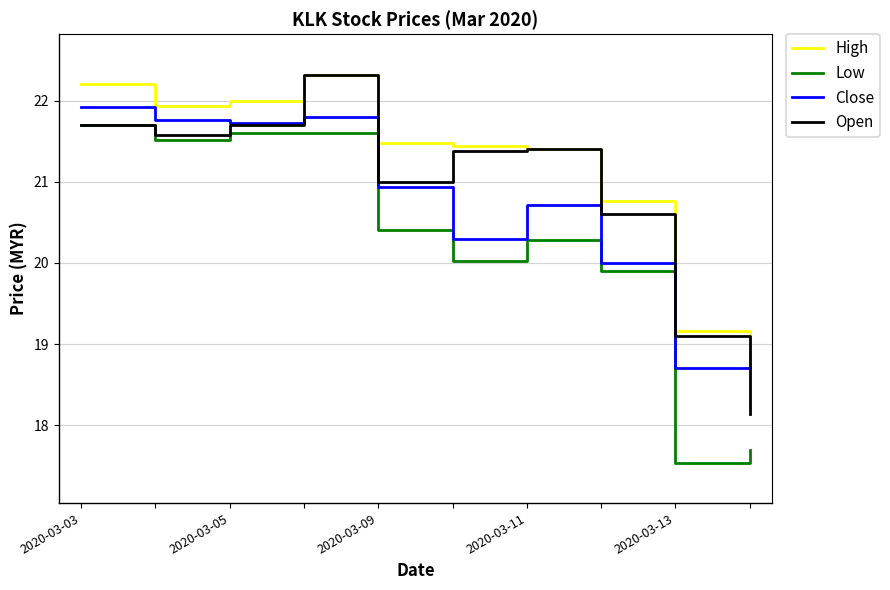

What is the smallest value displayed?

17.5